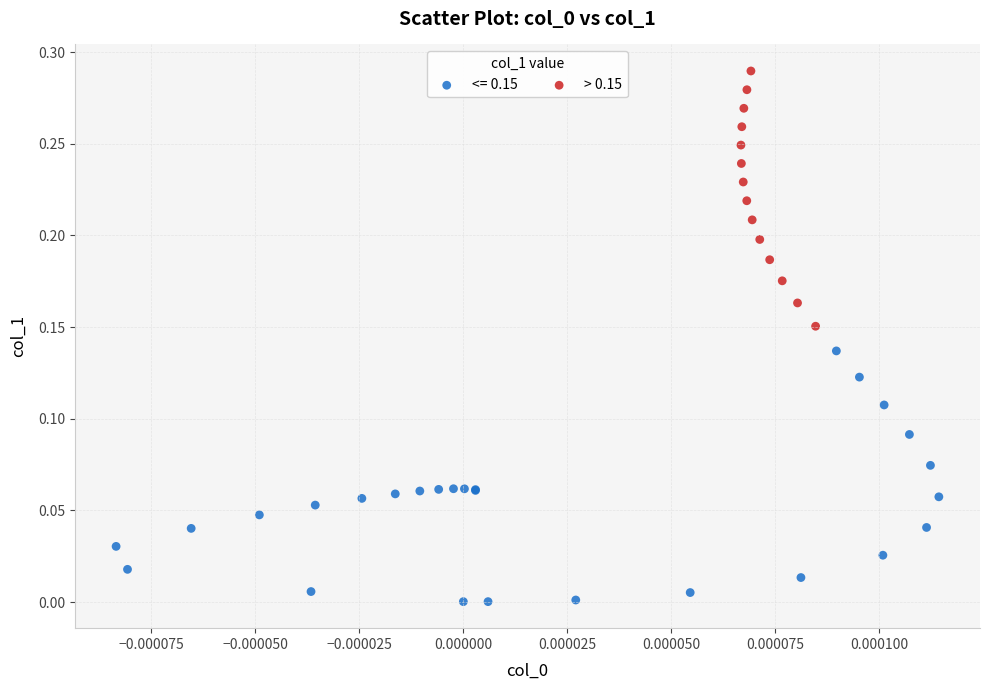

Which series reaches the maximum Y coordinate?

> 0.15